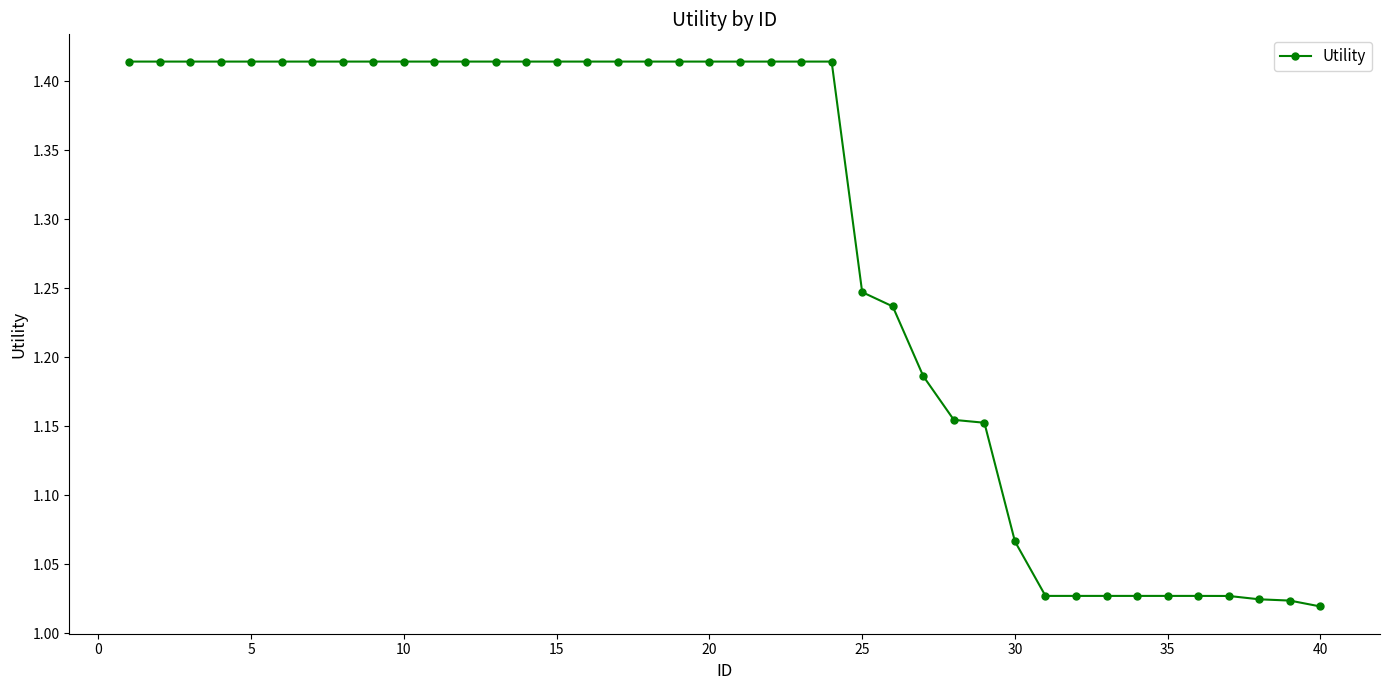

What is the sum of all values?

51.2